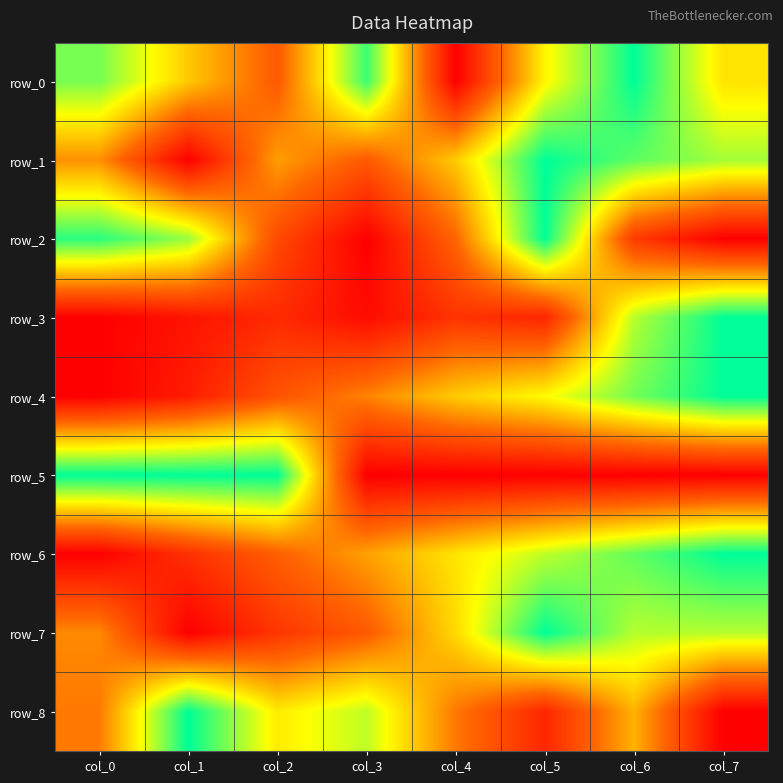

At which label is row_5 closest to 0?

col_3